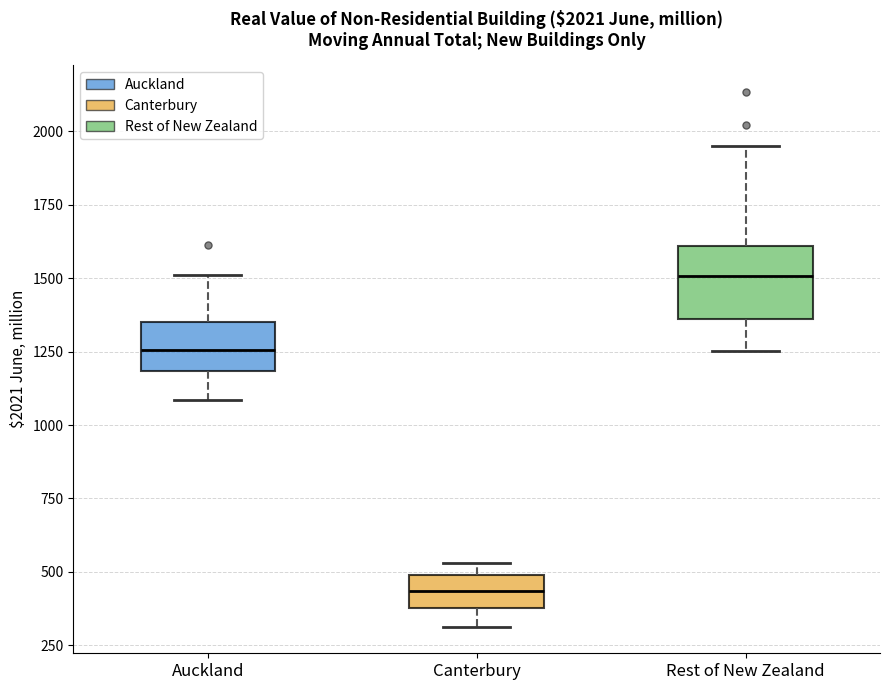

Which box has the lowest median line?

Canterbury